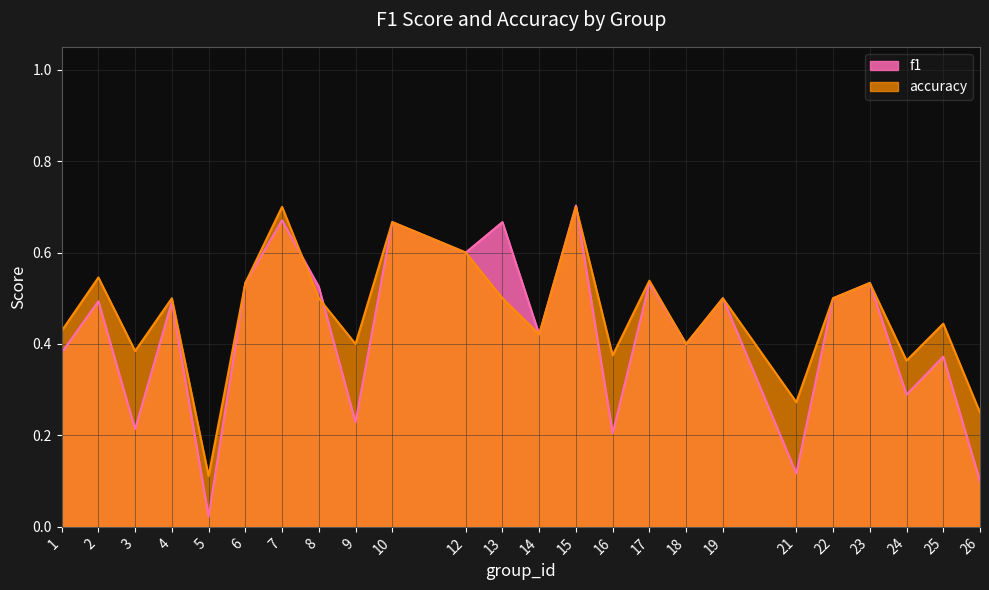

What is the difference between the accuracy values at 17 and 5?

0.4